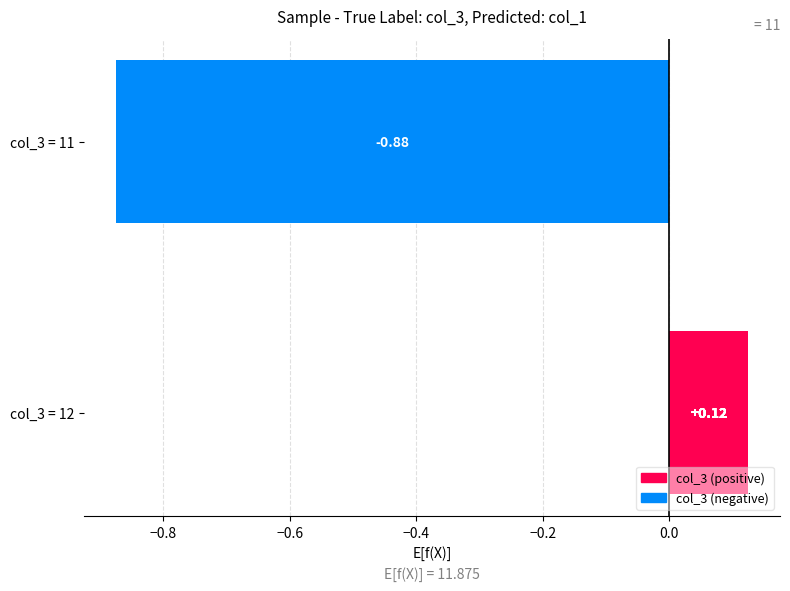

True or false: the data shows 0.2 at −0.2.

False